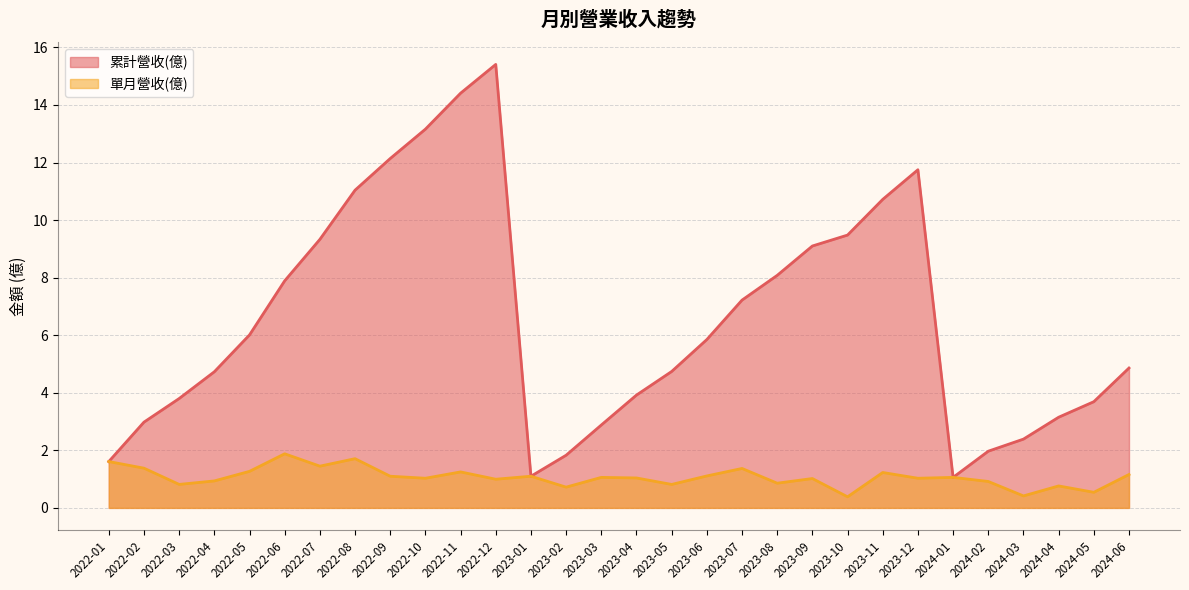

True or false: 單月營收(億) and 累計營收(億) cross at least once.

False